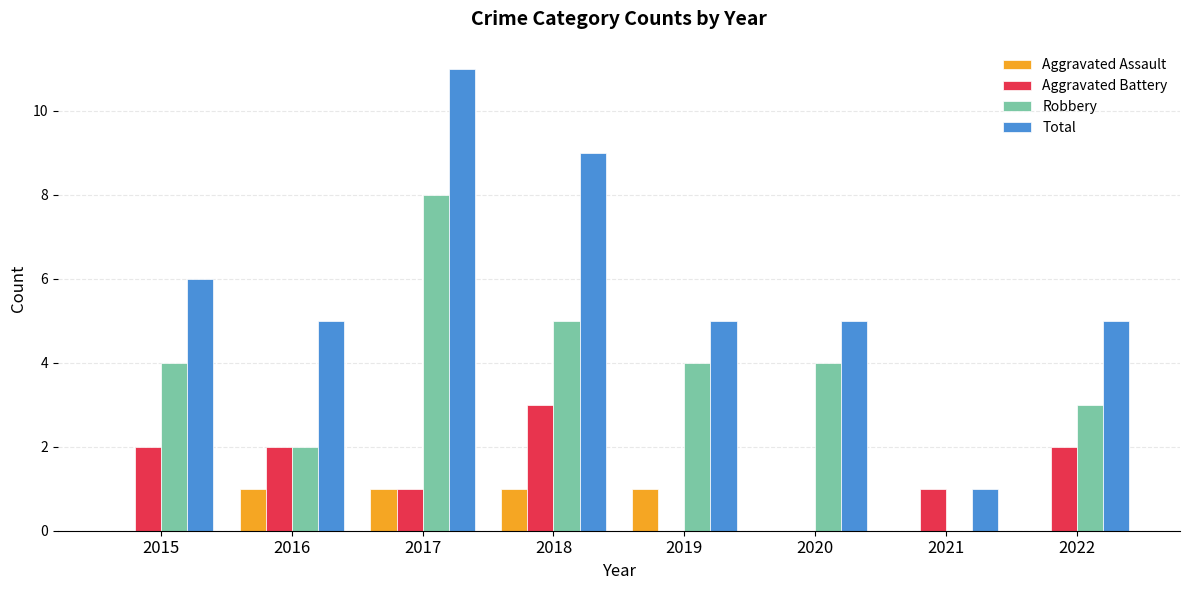

What is the total value across all series at 2020?

9